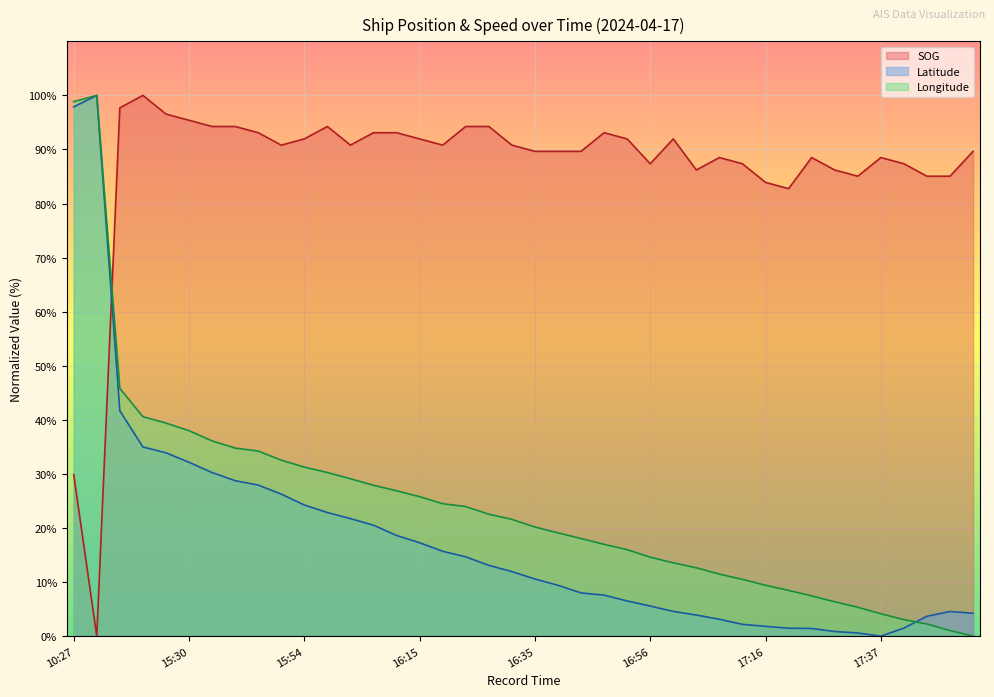

What is the difference between the maximum and minimum values in the SOG series?

100.0